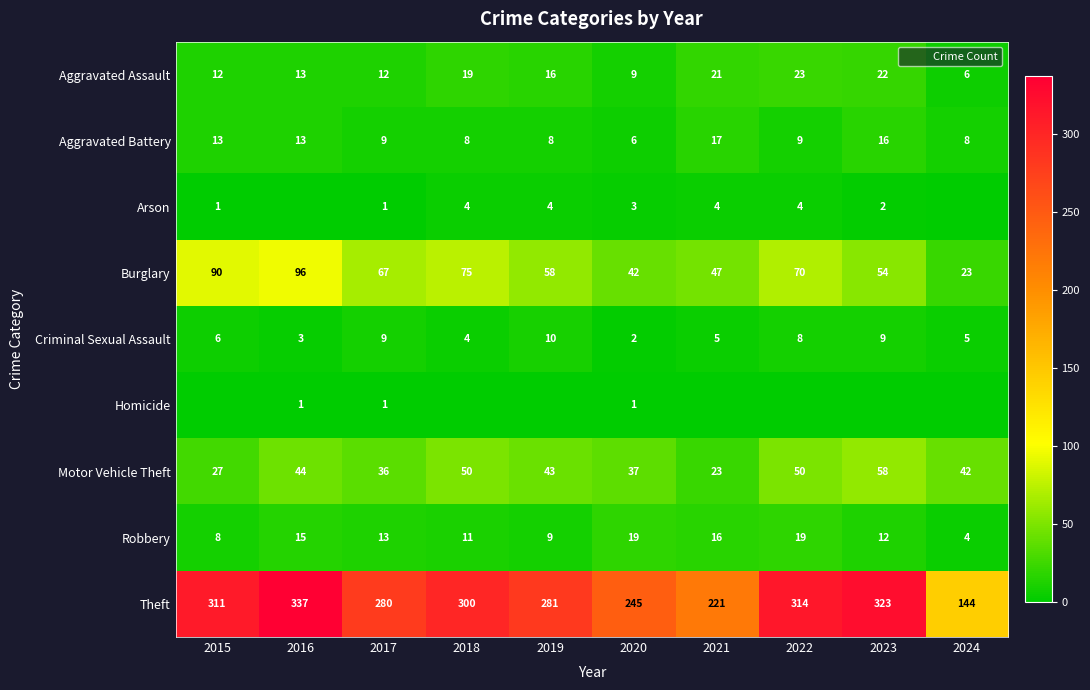

What is the sum of all Burglary values?

622